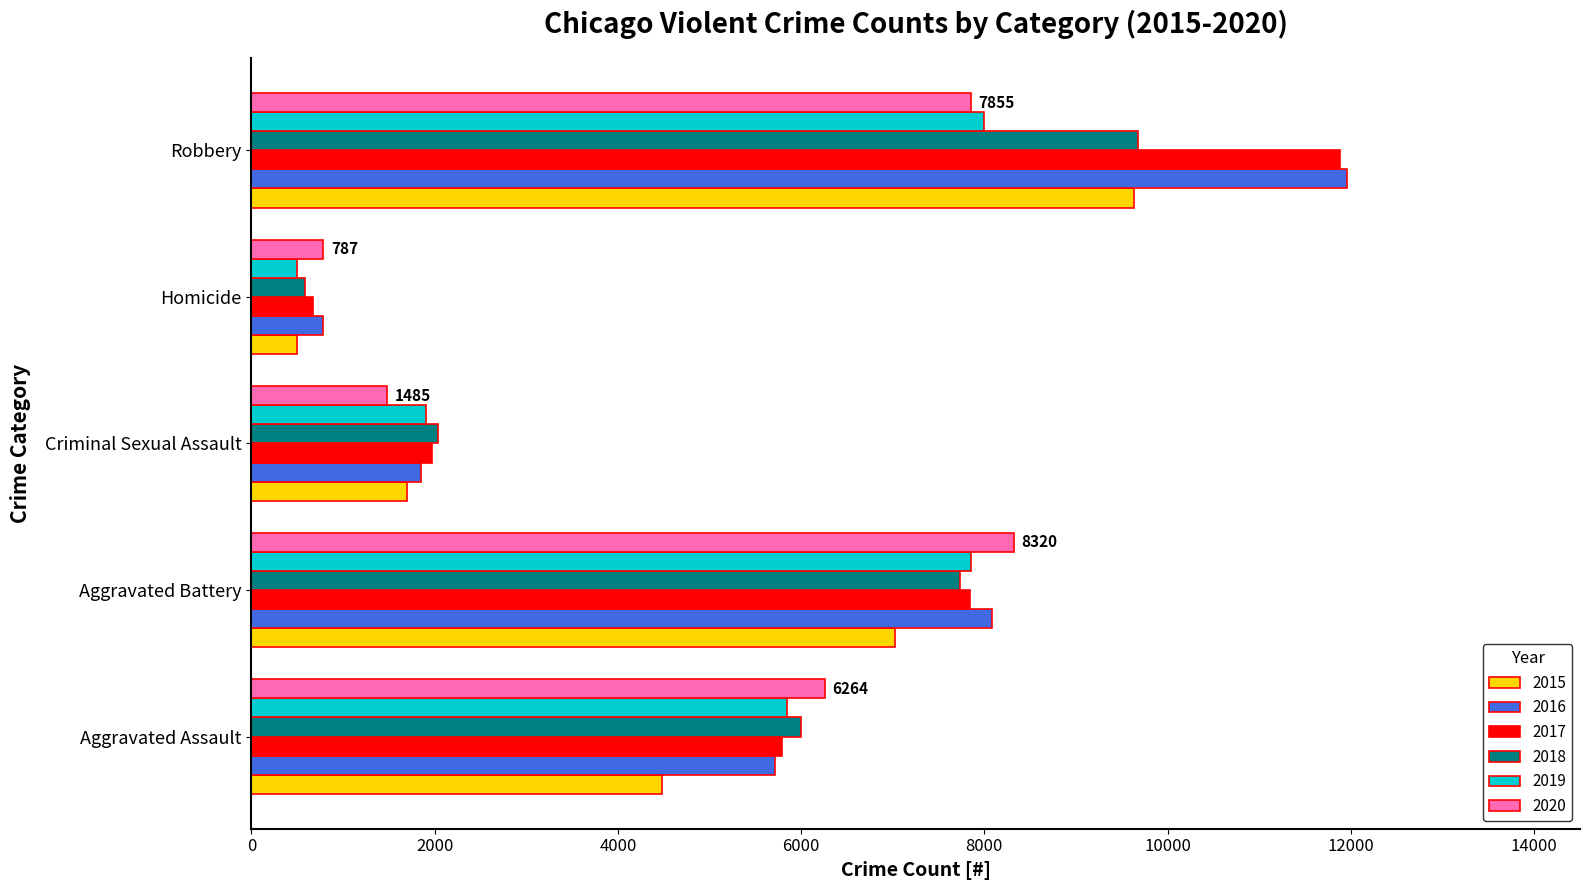

At which category is the sum across all series the highest?

Robbery